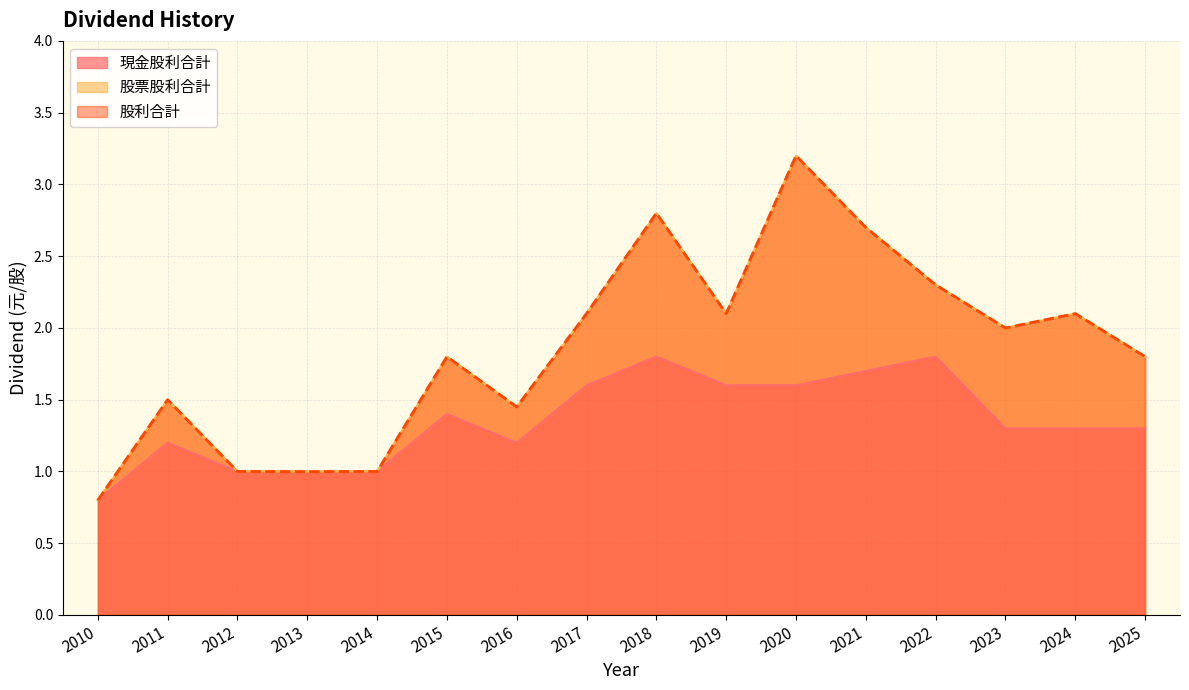

The value of 股利合計 at 2013 is 1.0. True or false?

True